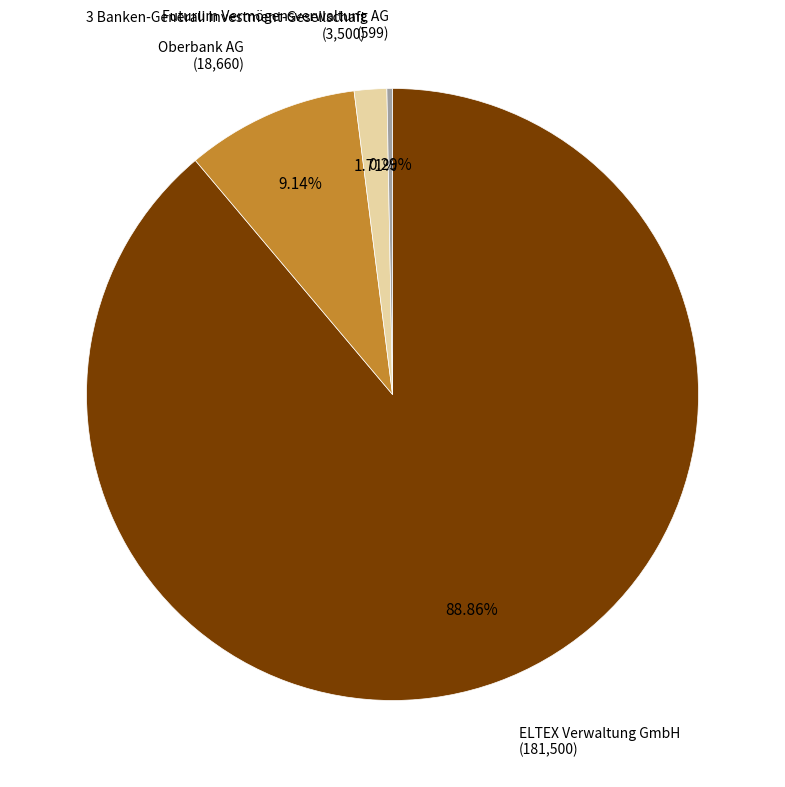

Which has a higher value, Futurum Vermögensverwaltung AG or ELTEX Verwaltung GmbH?

ELTEX Verwaltung GmbH